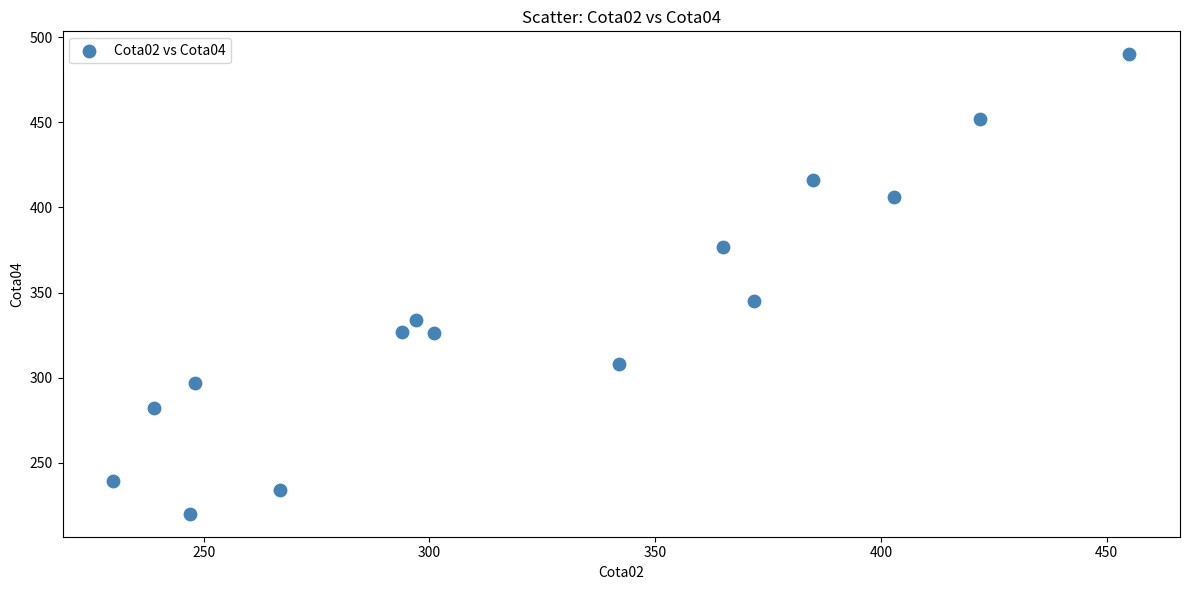

What is the range of X values (max minus min)?

225